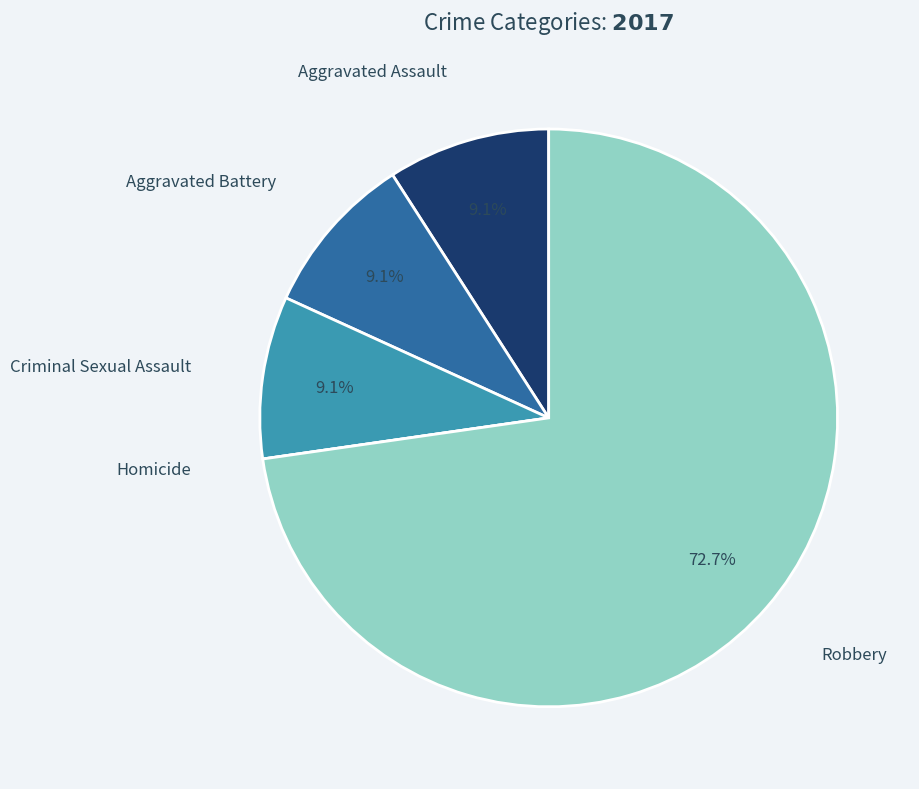

Does any single category account for the majority?

Yes